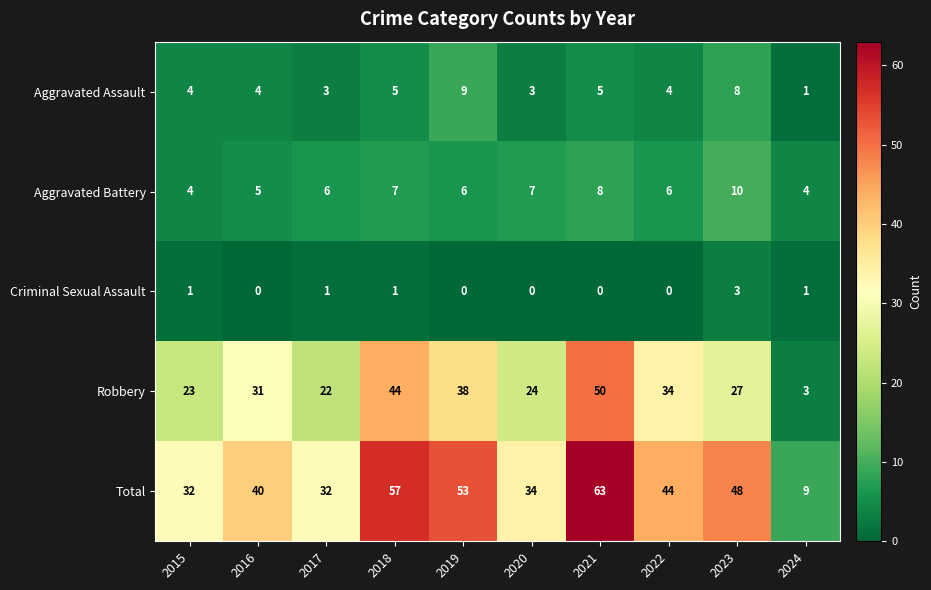

True or false: Criminal Sexual Assault has a value of 0 at 2015.

False